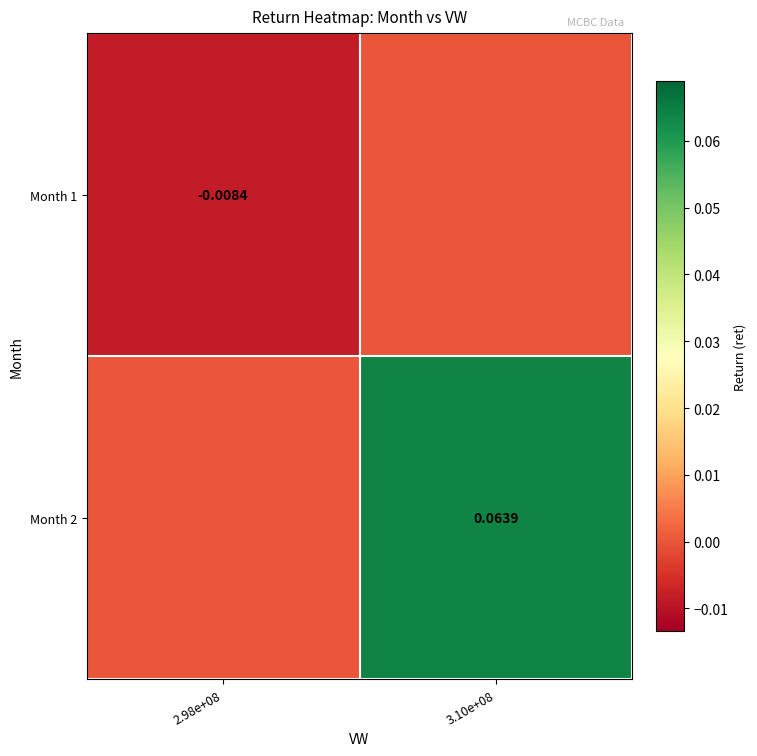

How many data points does each series have?

2